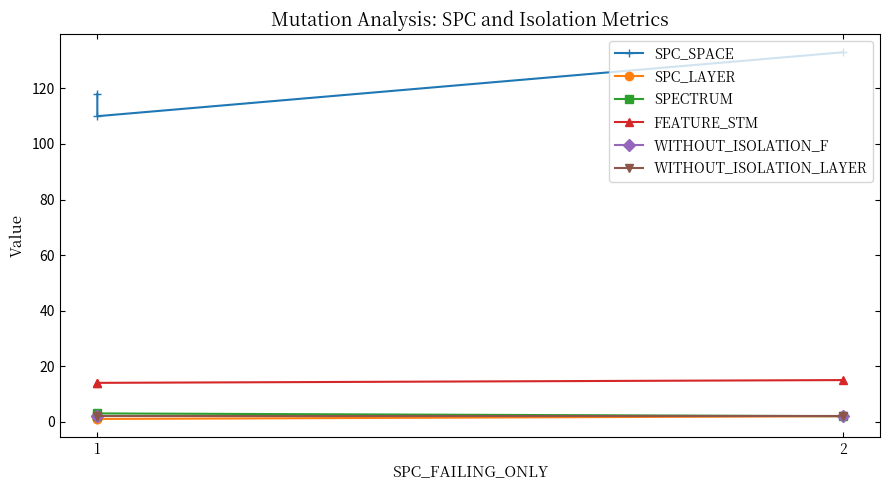

Which series has the largest range (max minus min)?

SPC_SPACE